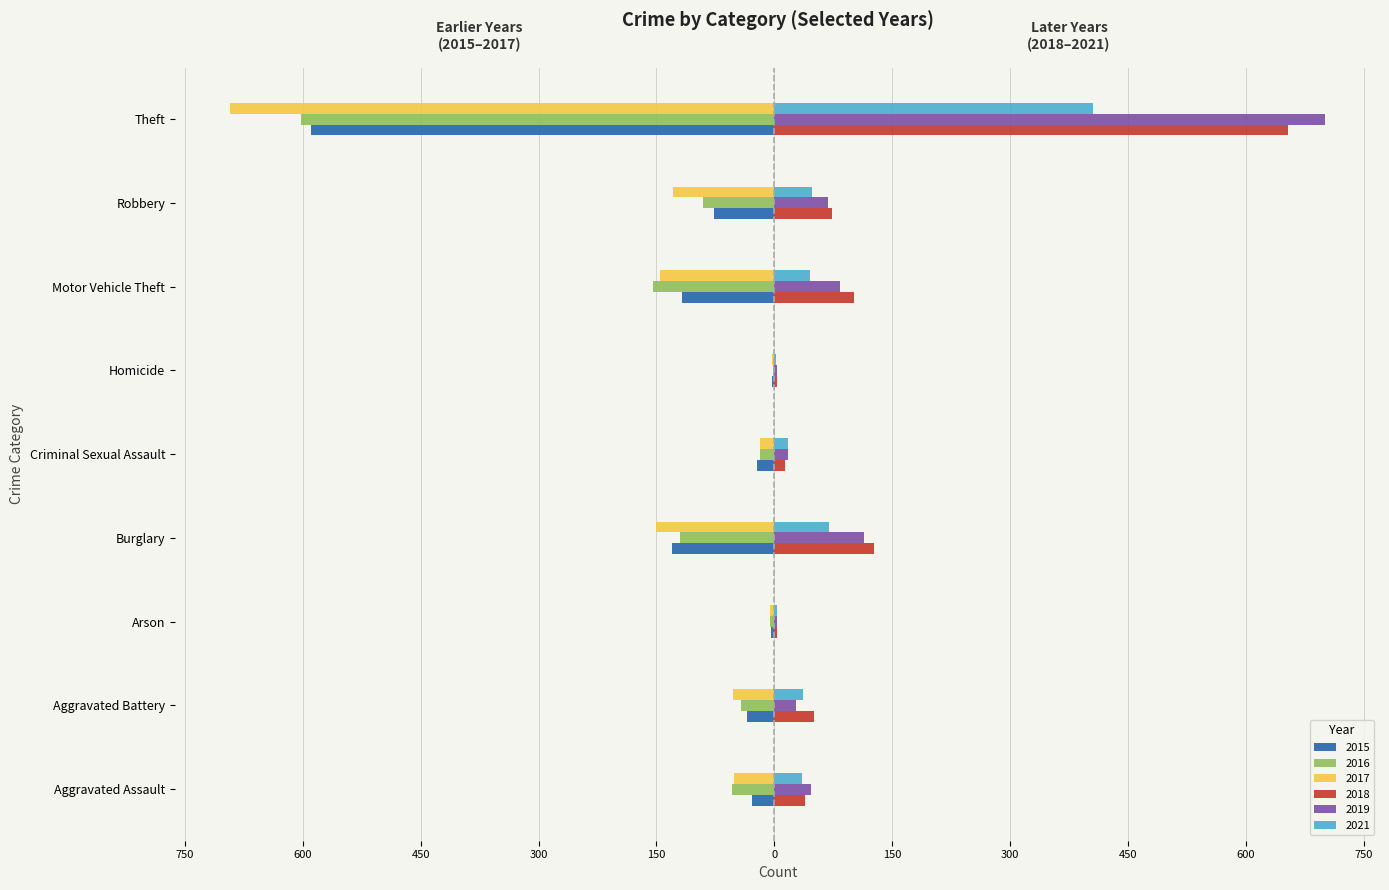

What is the sum of the 2015 values at Criminal Sexual Assault and Robbery?

-99